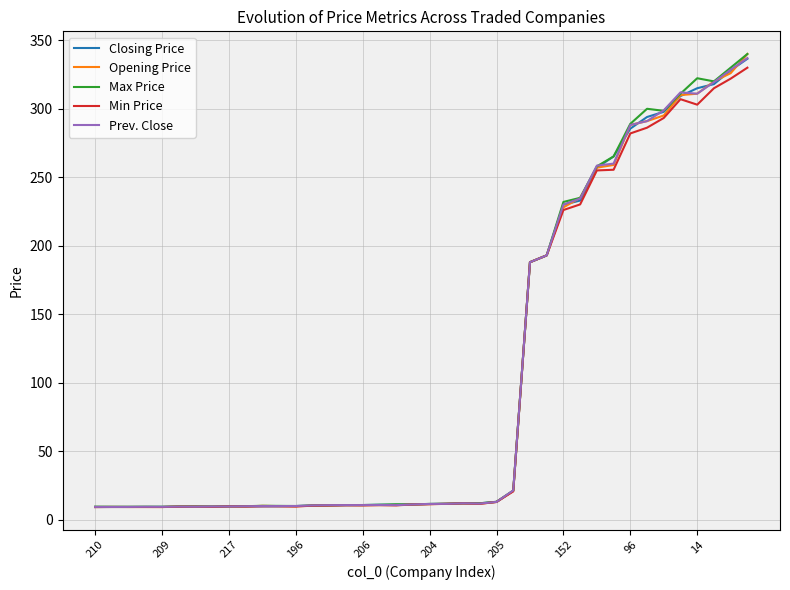

What is the minimum value for Closing Price?

9.3